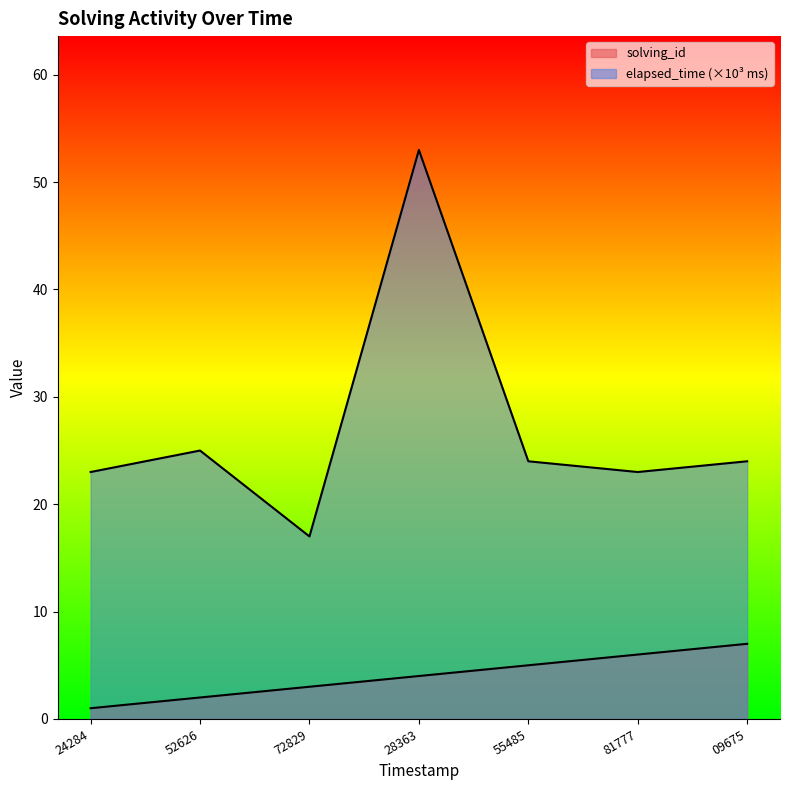

Which series has the largest total across all categories?

elapsed_time